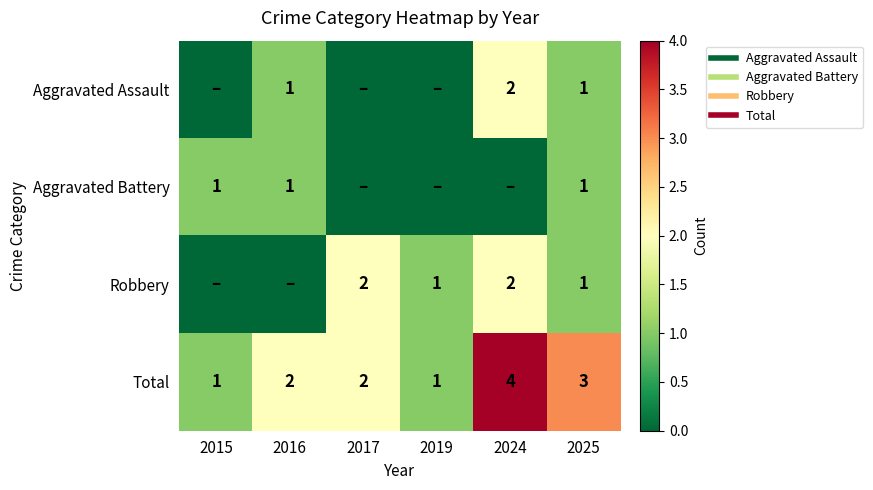

Which series changed the most between 2016 and 2025?

Robbery